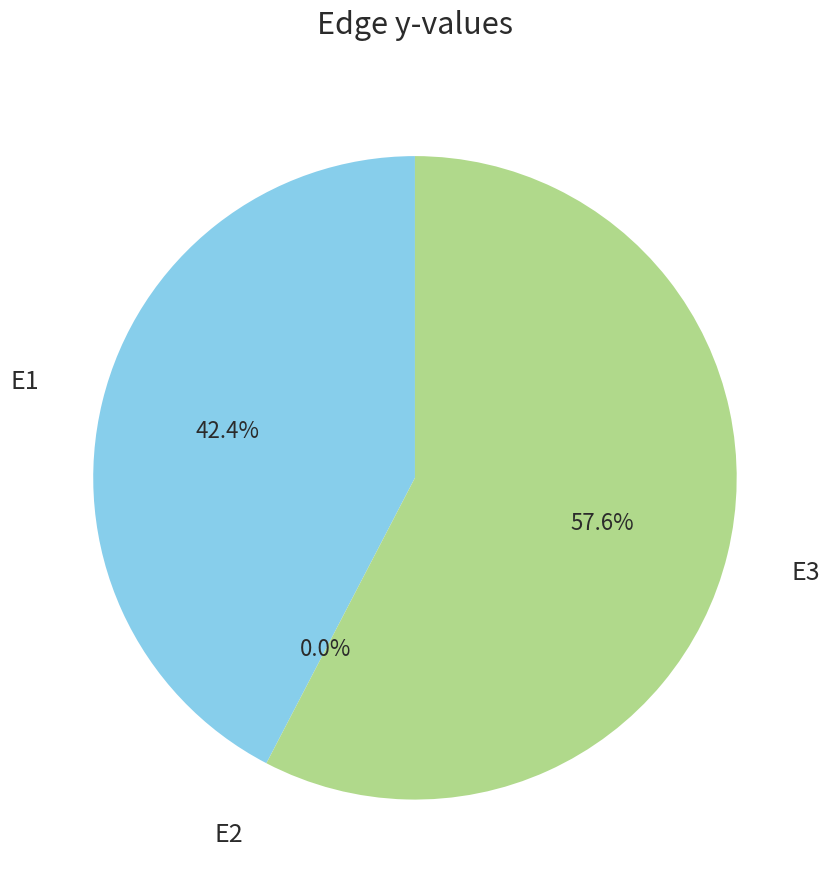

What percentage is NOT represented by E2?

100.0%